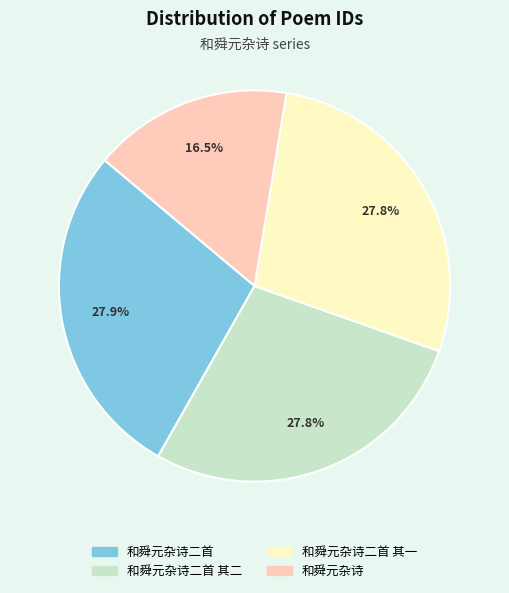

To the nearest percent, what is the difference between the largest and smallest slice percentages?

11%